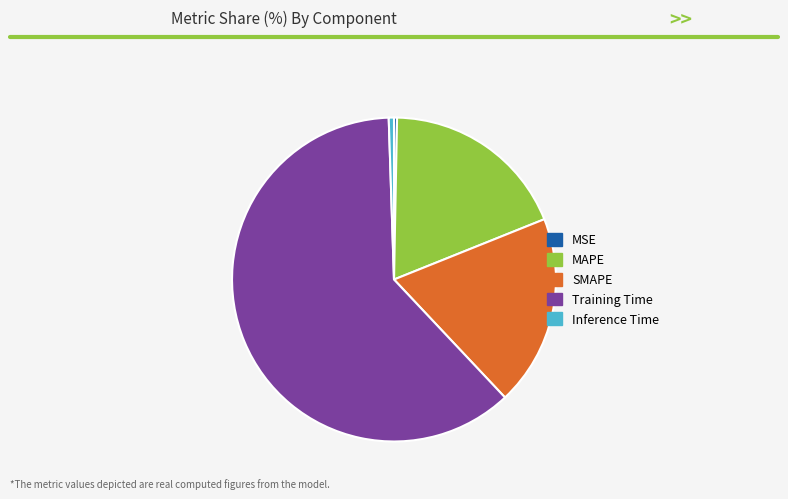

Do MSE and SMAPE together represent more than half of the pie?

No